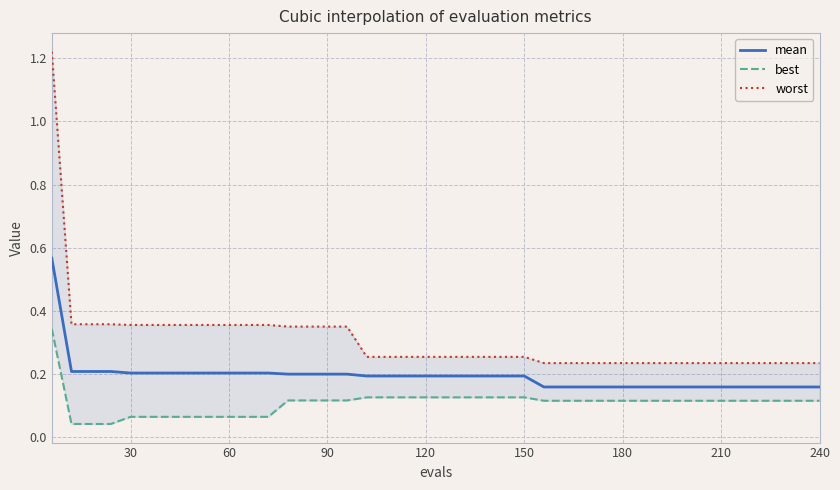

Reading left to right, transcribe all the data shown in this chart.

mean: 0.6	0.2	0.2	0.2	0.2	0.2	0.2	0.2	0.2	0.2	0.2	0.2	0.2	0.2	0.2	0.2	0.2	0.2	0.2	0.2	0.2	0.2	0.2	0.2	0.2	0.2	0.2	0.2	0.2	0.2	0.2	0.2	0.2	0.2	0.2	0.2	0.2	0.2	0.2	0.2
best: 0.3	0.0	0.0	0.0	0.1	0.1	0.1	0.1	0.1	0.1	0.1	0.1	0.1	0.1	0.1	0.1	0.1	0.1	0.1	0.1	0.1	0.1	0.1	0.1	0.1	0.1	0.1	0.1	0.1	0.1	0.1	0.1	0.1	0.1	0.1	0.1	0.1	0.1	0.1	0.1
worst: 1.2	0.4	0.4	0.4	0.4	0.4	0.4	0.4	0.4	0.4	0.4	0.4	0.4	0.4	0.4	0.4	0.3	0.3	0.3	0.3	0.3	0.3	0.3	0.3	0.3	0.2	0.2	0.2	0.2	0.2	0.2	0.2	0.2	0.2	0.2	0.2	0.2	0.2	0.2	0.2